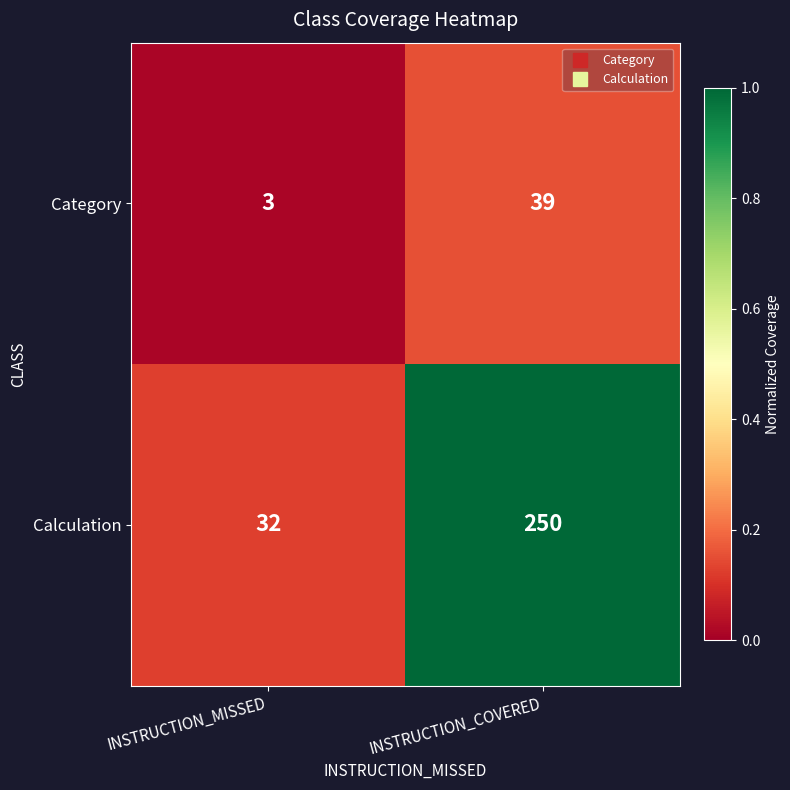

Which series has the largest total across all categories?

Calculation